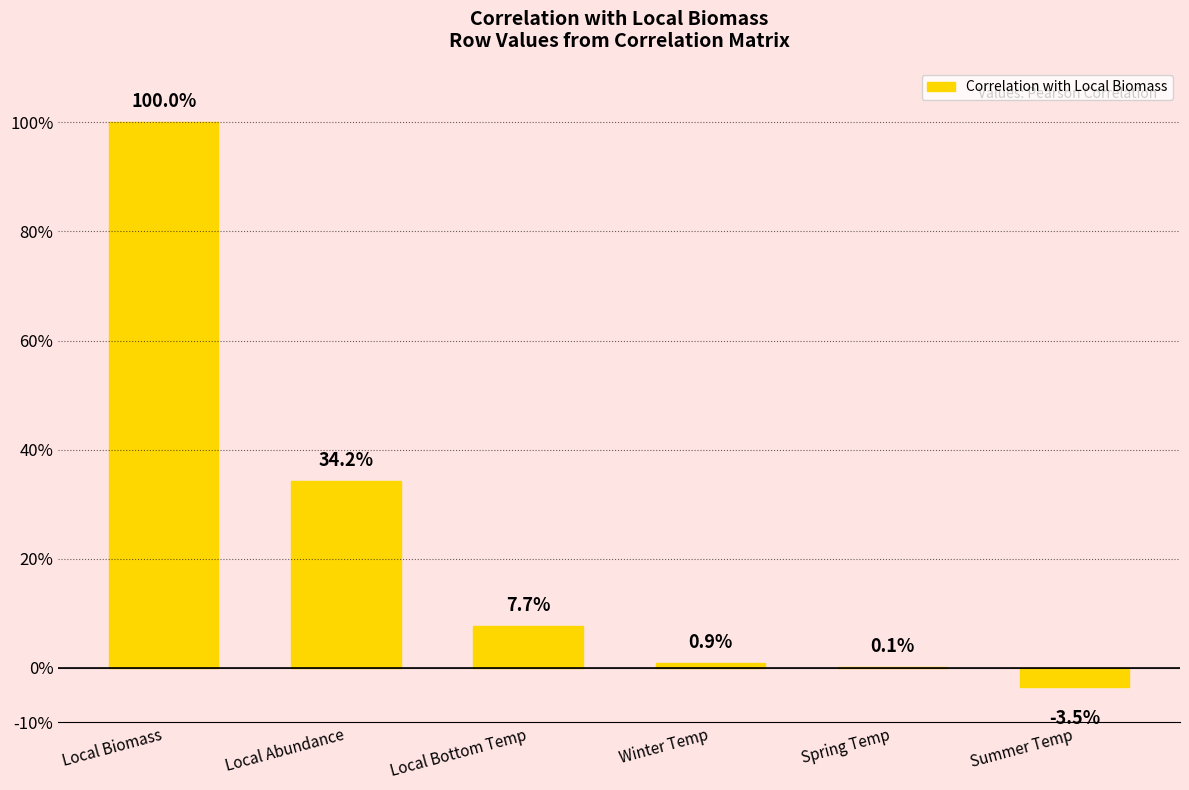

List the labels in order of value, smallest first.

Summer Temp, Spring Temp, Winter Temp, Local Bottom Temp, Local Abundance, Local Biomass